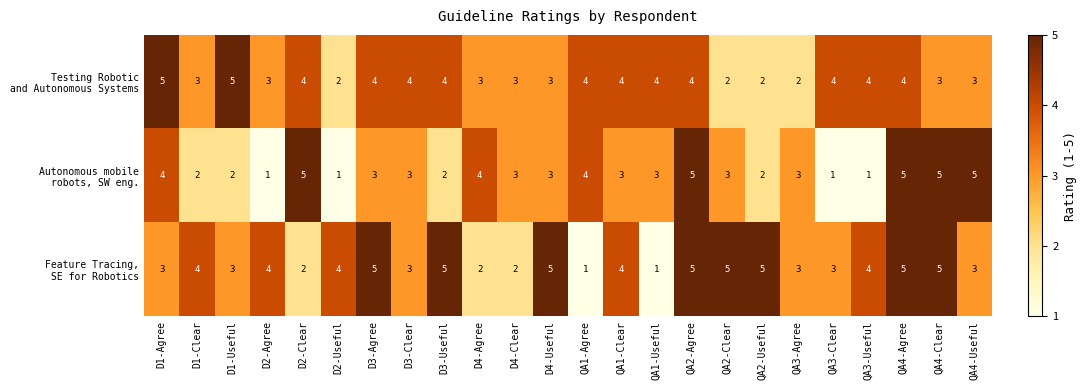

What is the total value across all series at D1-Agree?

12